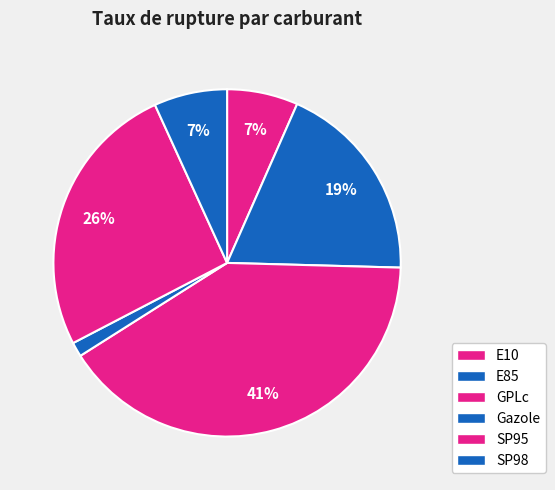

To the nearest percent, what is the difference between the largest and smallest slice percentages?

39%